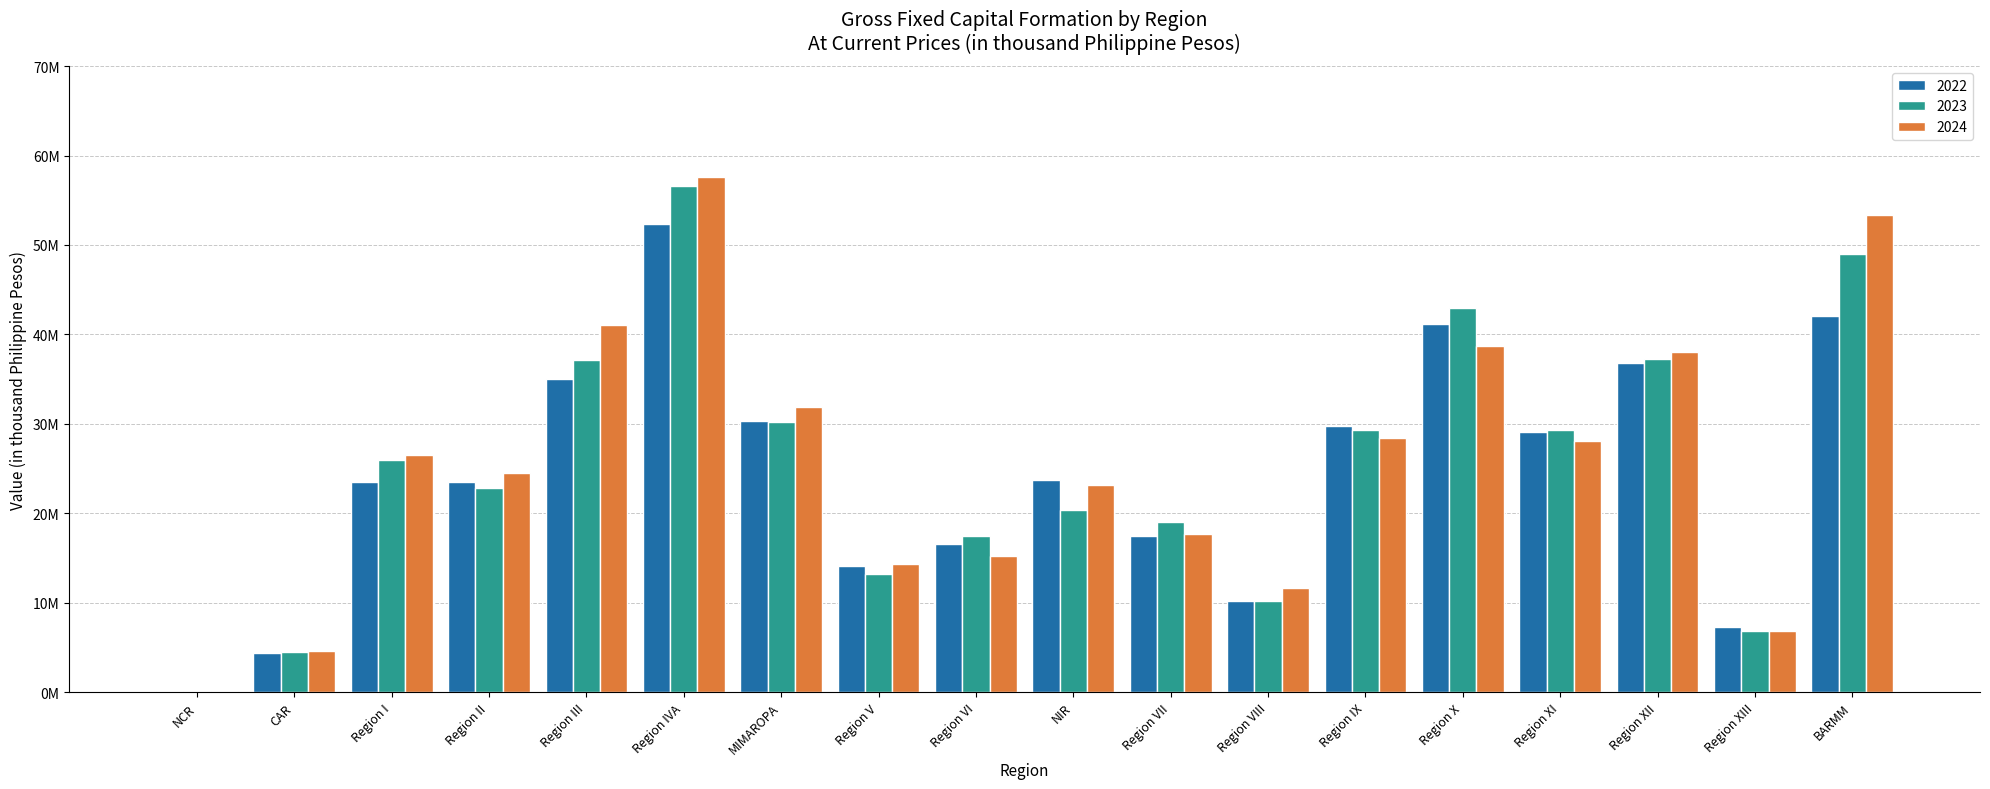

Rank the series by their maximum value, from highest to lowest.

2024, 2023, 2022